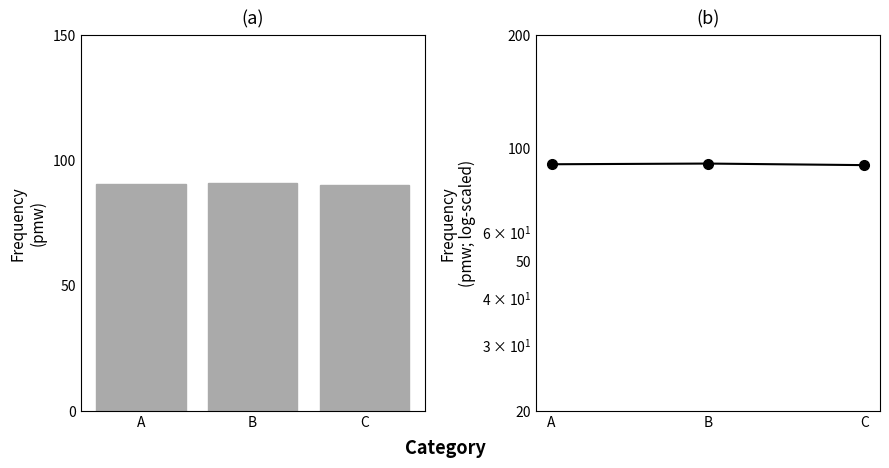

What is the ratio of the value at A to the value at C?

1.0